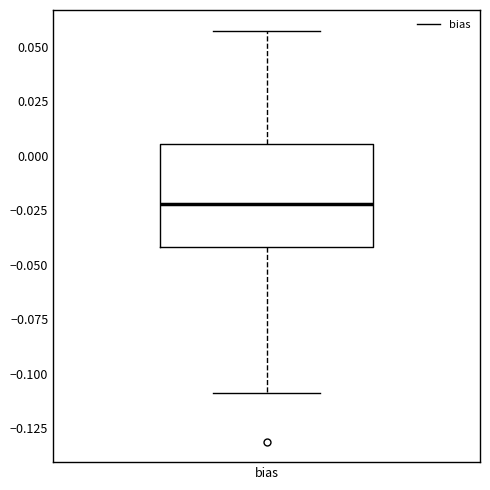

Transcribe this box plot: give where the median line is, the range the box spans, and where the two whiskers end, as read against the y-axis. The values are not printed on the chart, so give them approximately, as read against the axis.

median -0.020, box -0.040 to 0.005, whiskers -0.110 to 0.055